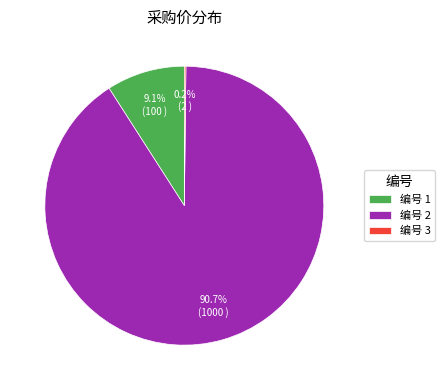

Is the sum of 编号 2 and 编号 1 greater than half?

Yes